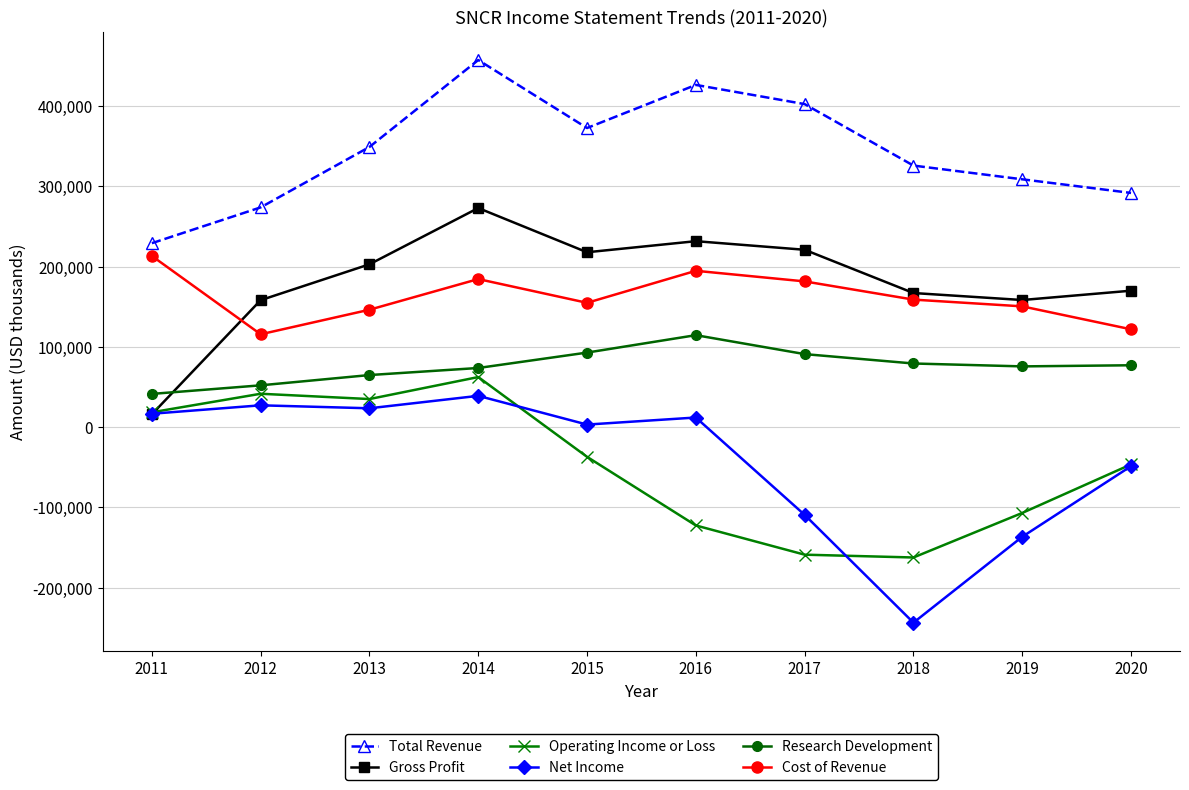

What is the total value across all series at 2016?

856400